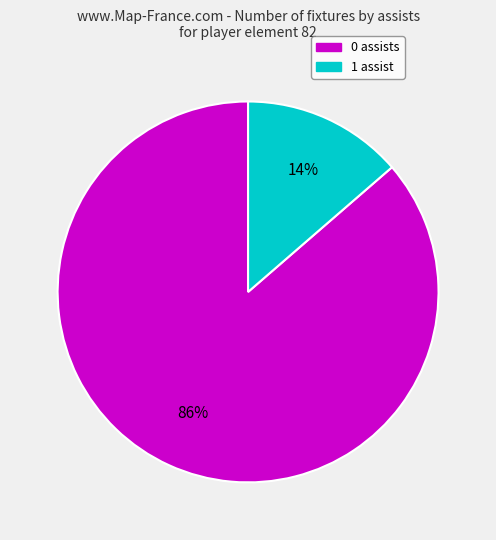

To the nearest percent, what is the average slice percentage?

50%